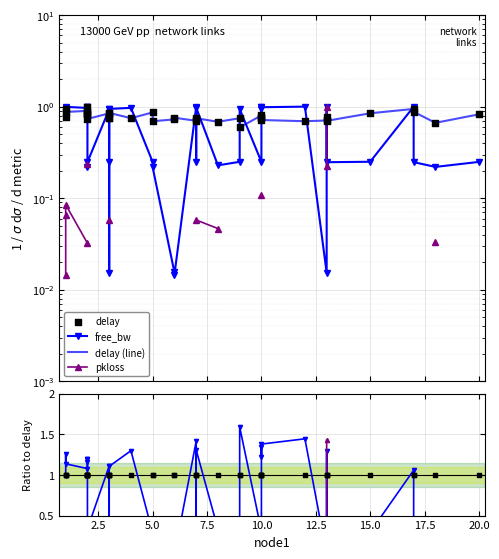

Which series has the largest total across all categories?

delay (line)